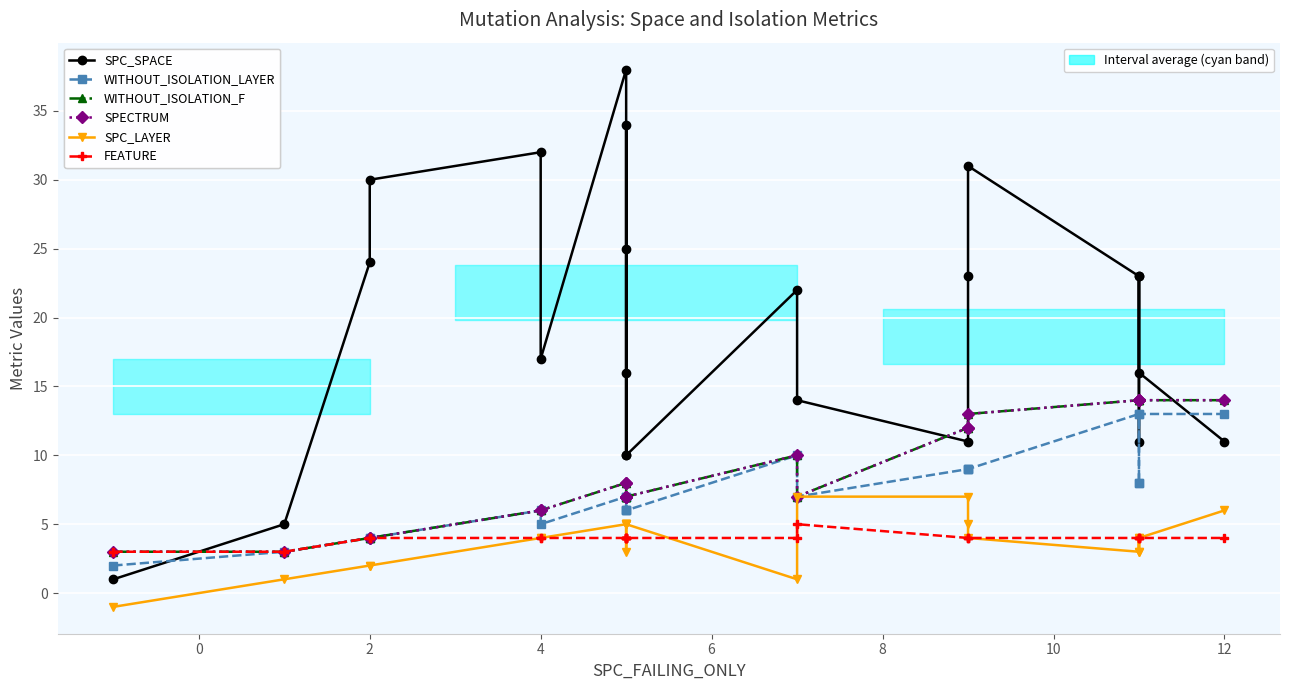

True or false: WITHOUT_ISOLATION_LAYER and SPC_LAYER cross at least once.

False